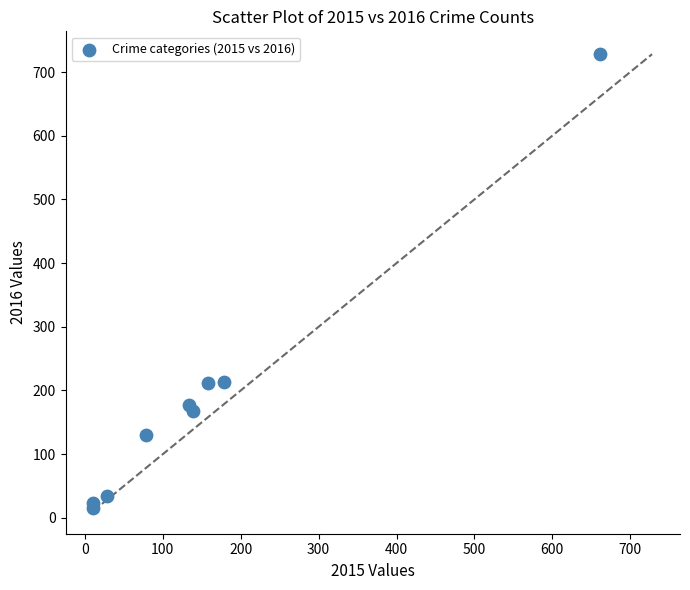

What is the range of Y values (max minus min)?

713